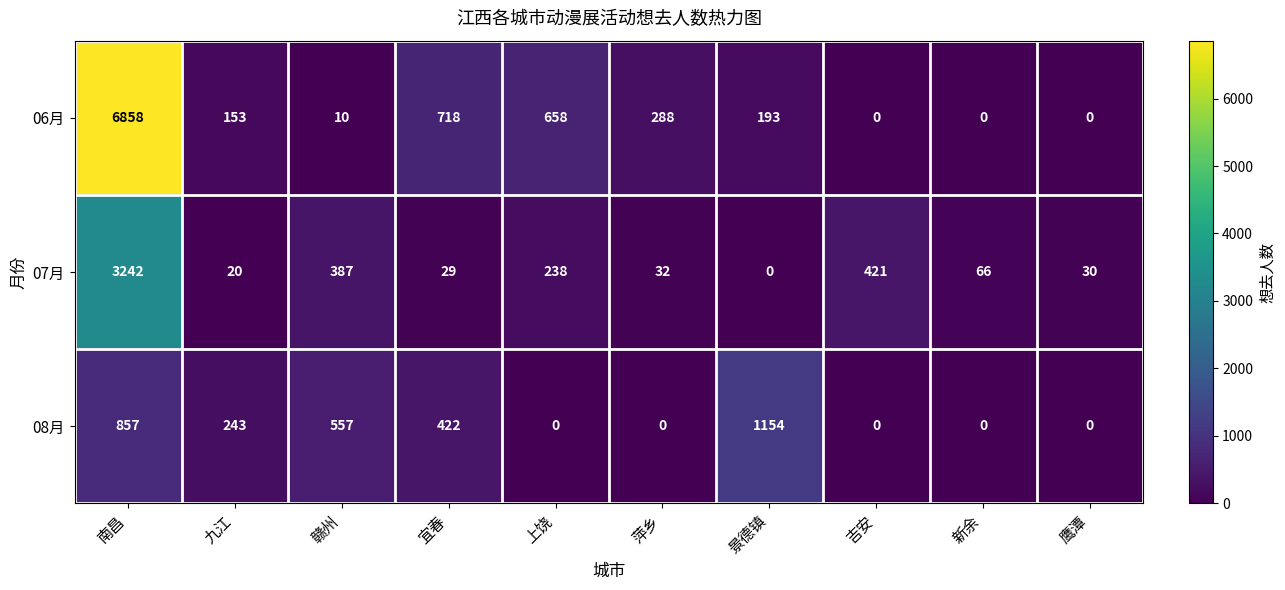

At 上饶, list the series in order from smallest to largest.

08月, 07月, 06月